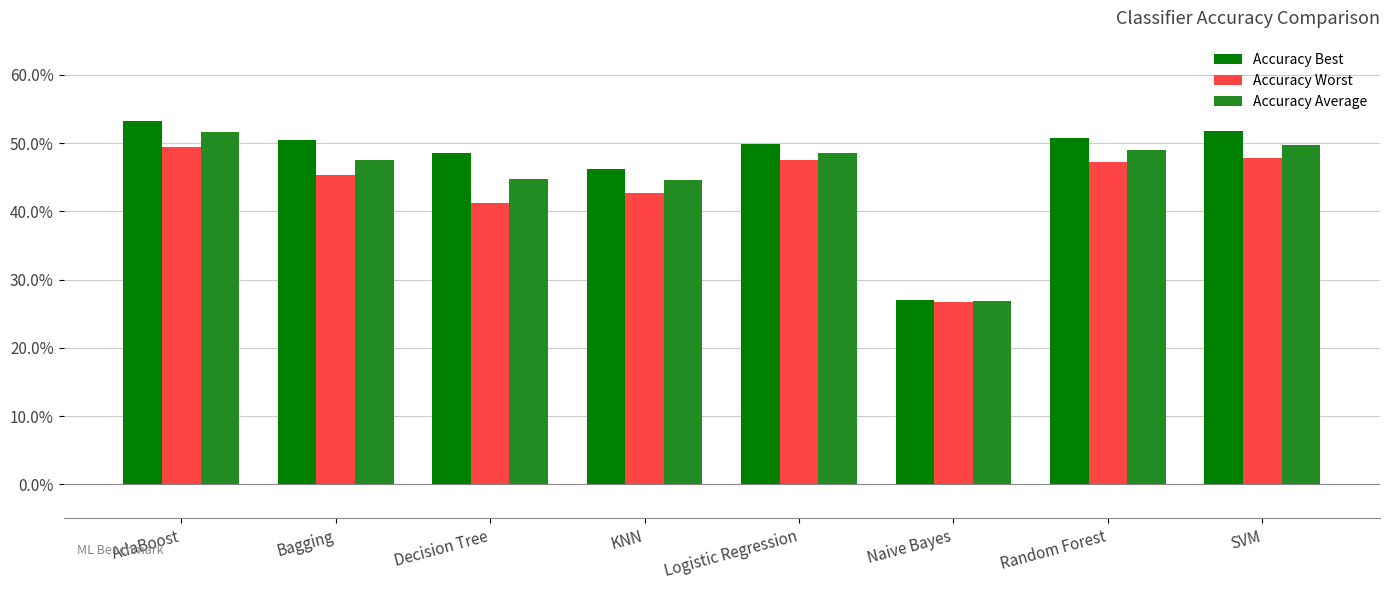

What are all the series names shown in the legend?

Accuracy Best, Accuracy Worst, Accuracy Average